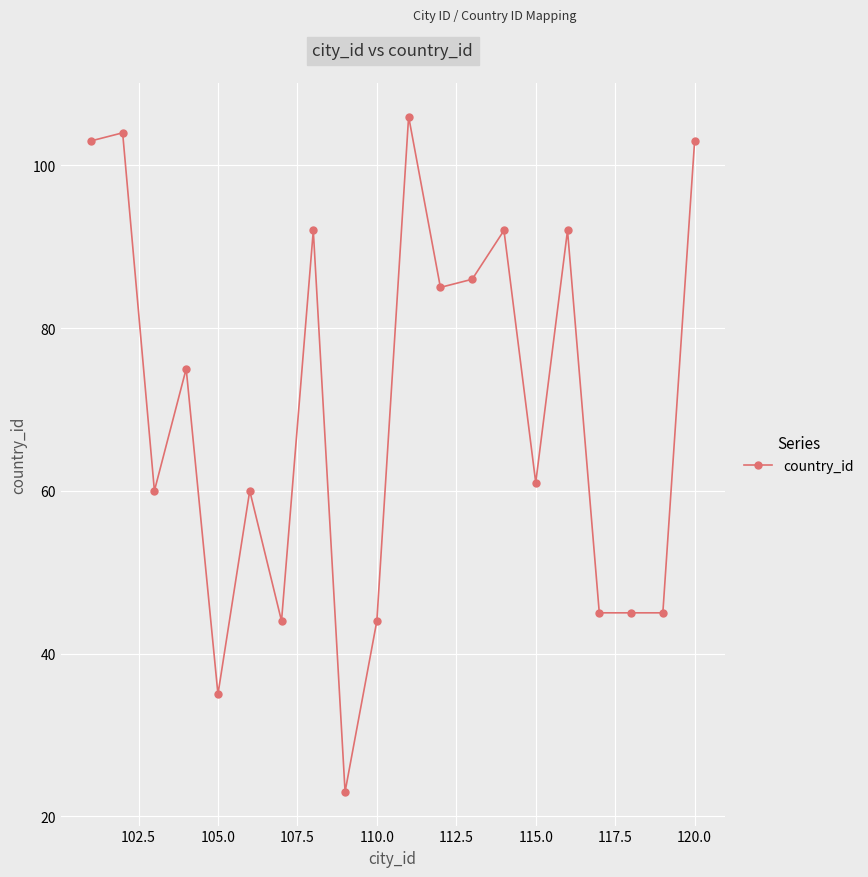

What is the difference between the second highest and minimum values?

81